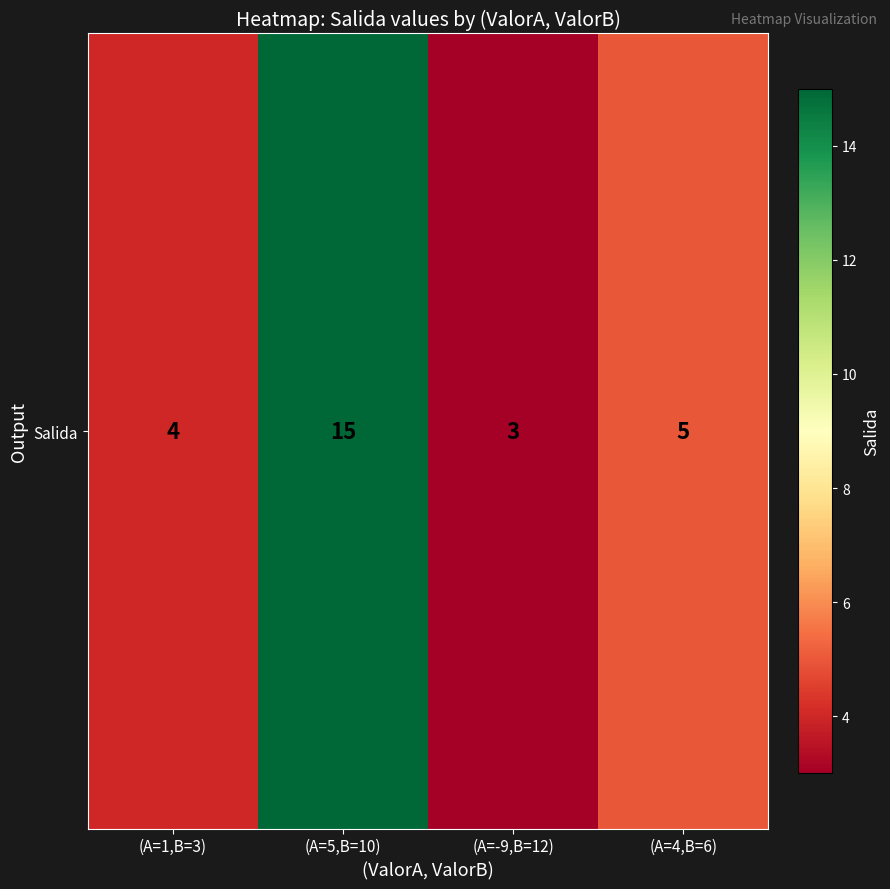

What is the difference between the values at (A=1,B=3) and (A=5,B=10)?

11